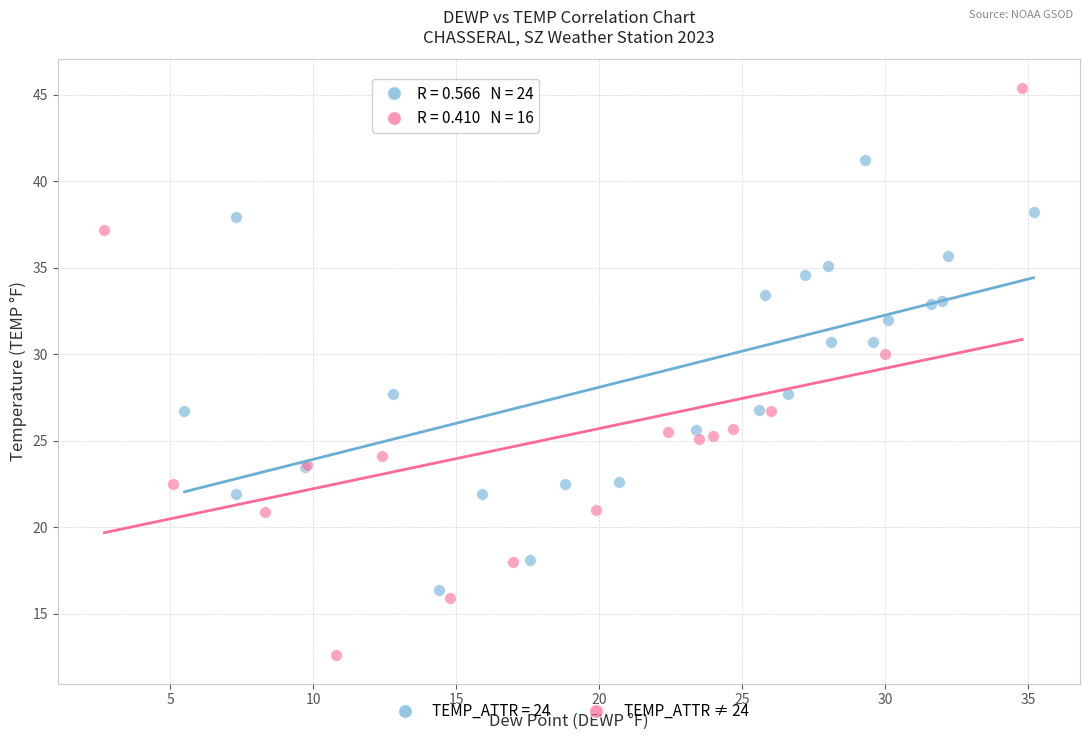

Which series contains the highest Y value?

TEMP_ATTR ≠ 24